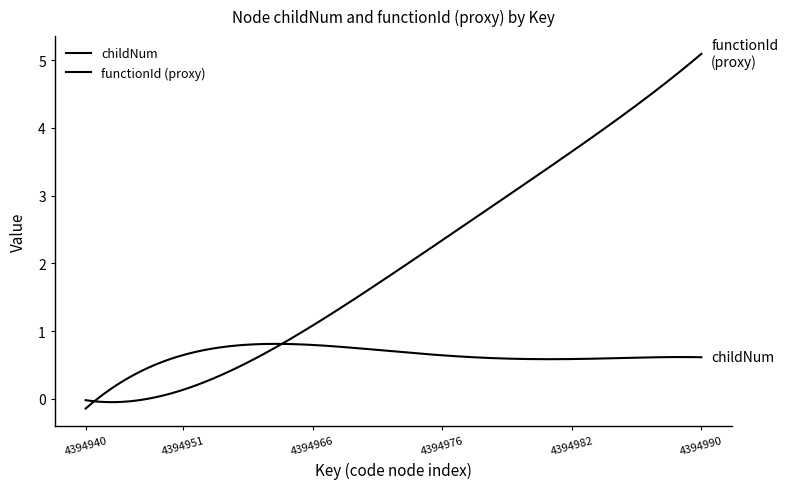

Does the chart display data point markers on the line(s)?

No